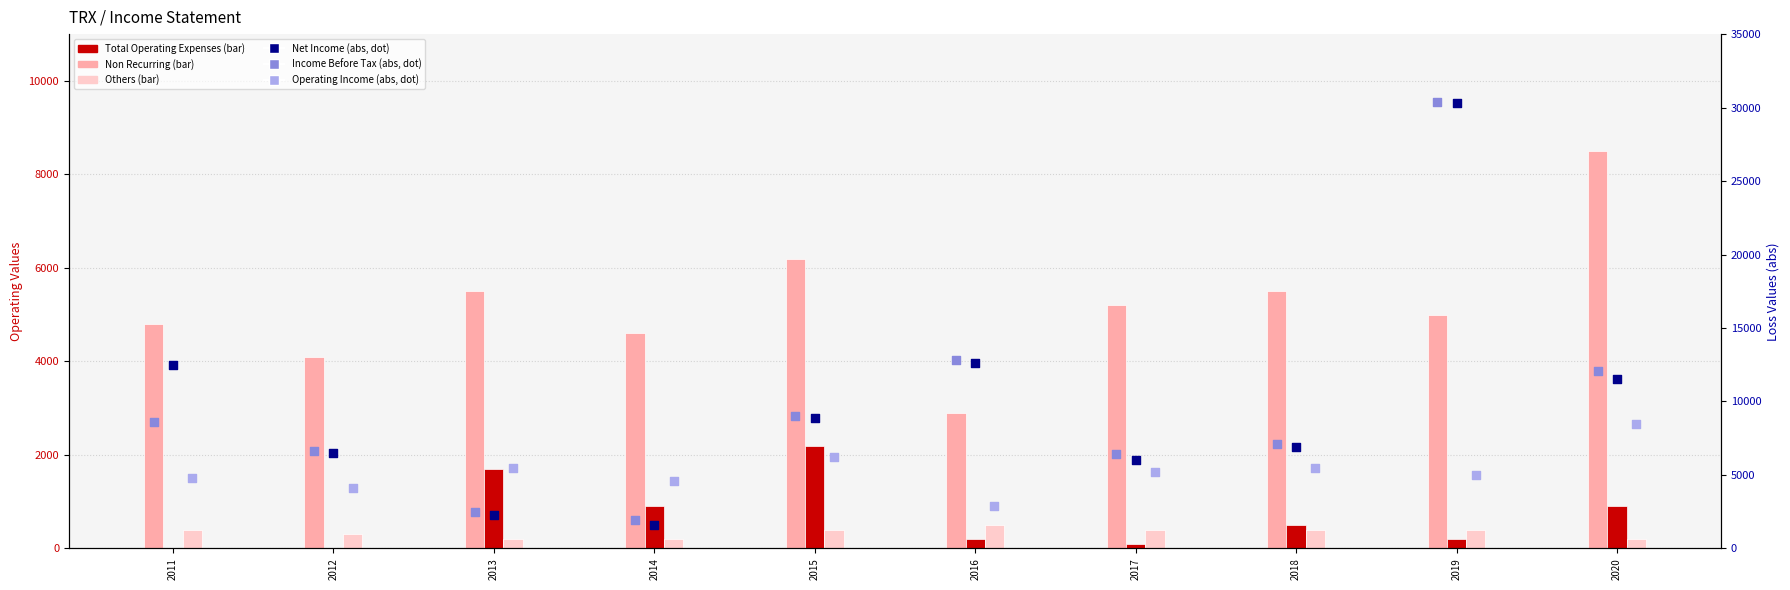

At which category is the sum across all series the highest?

2019